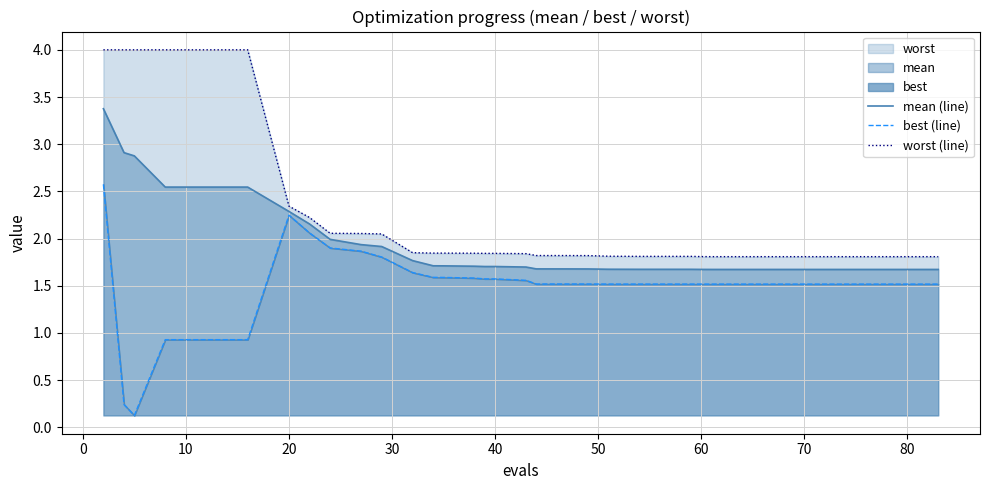

What is the sum of all worst (line) values?

87.5